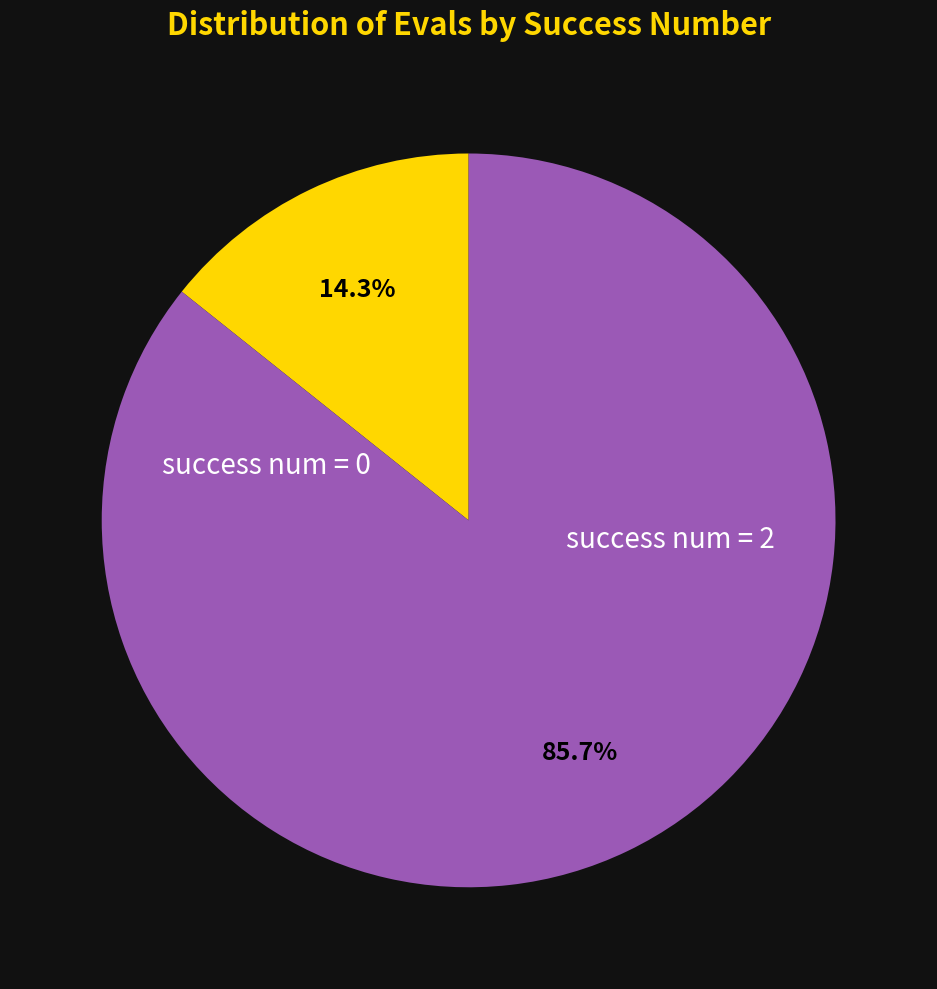

Is there a majority slice in this chart?

Yes